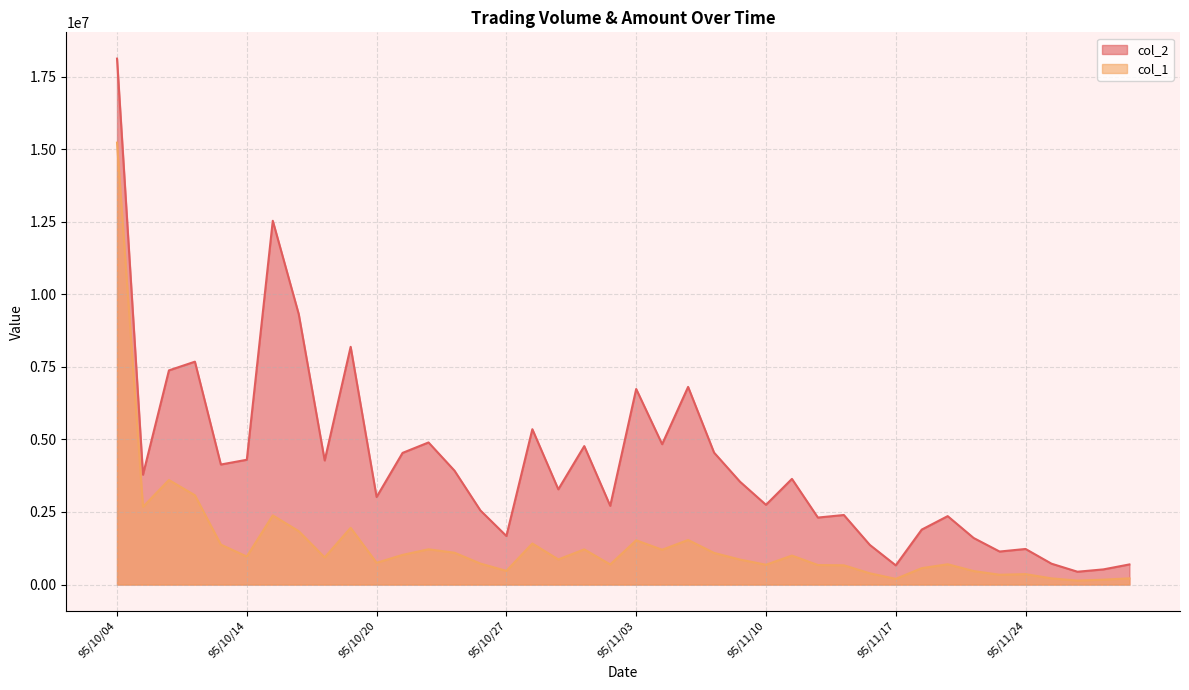

Reading right to left, transcribe all the data shown in this chart.

col_2: 693520	522730	442220	718940	1226080	1137800	1604420	2357550	1893260	661460	1366540	2396470	2308340	3640710	2747050	3542890	4546480	6809640	4836060	6737700	2712540	4770380	3281150	5352040	1673120	2552310	3924750	4895990	4536160	3017090	8190920	4275170	9317780	12533540	4299780	4135890	7679160	7378690	3785950	18119650
col_1: 214000	169000	137000	213000	360000	338000	465000	700000	565000	196000	388000	664000	673000	999000	683000	861000	1090000	1537000	1199000	1525000	693000	1212000	866000	1415000	471000	723000	1097000	1215000	1022000	750000	1955000	935000	1840000	2383000	966000	1376000	3077000	3602000	2679000	15225000